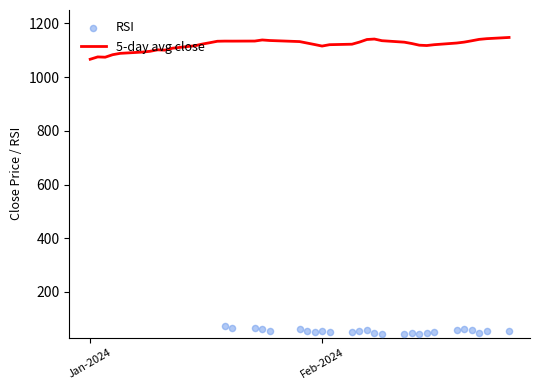

Which series has the largest Y range (max minus min)?

5-day avg close